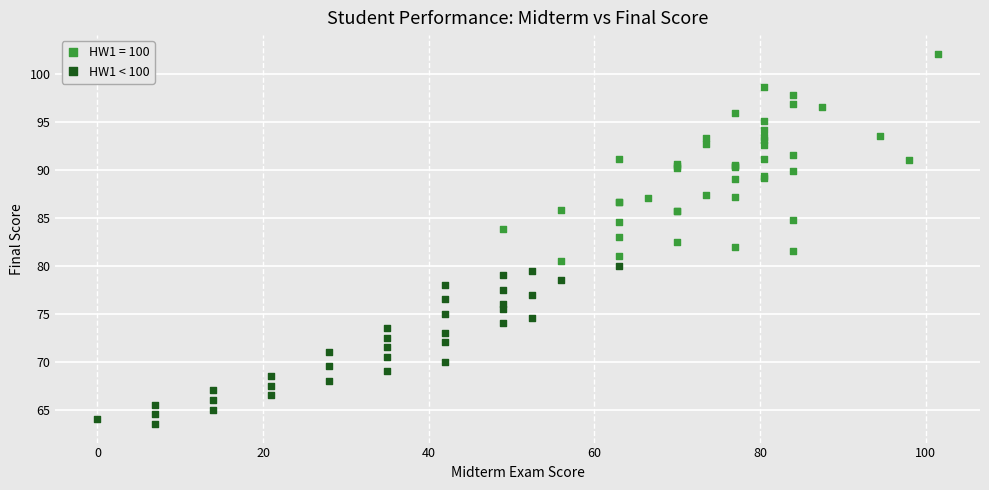

Which series reaches the maximum Y coordinate?

HW1 = 100